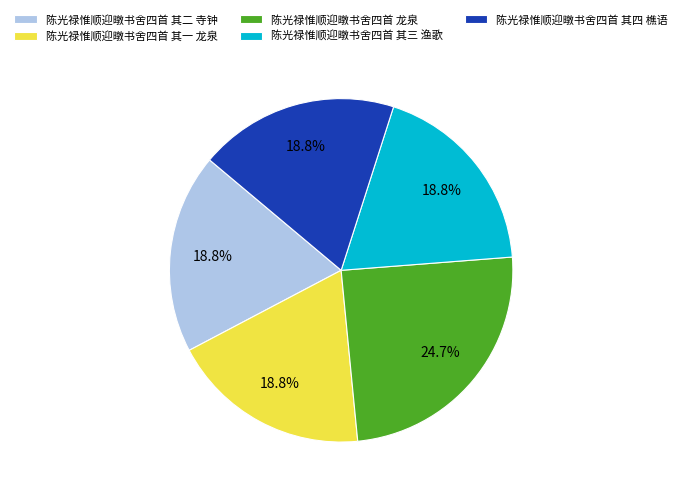

Count the number of slices in the pie.

5